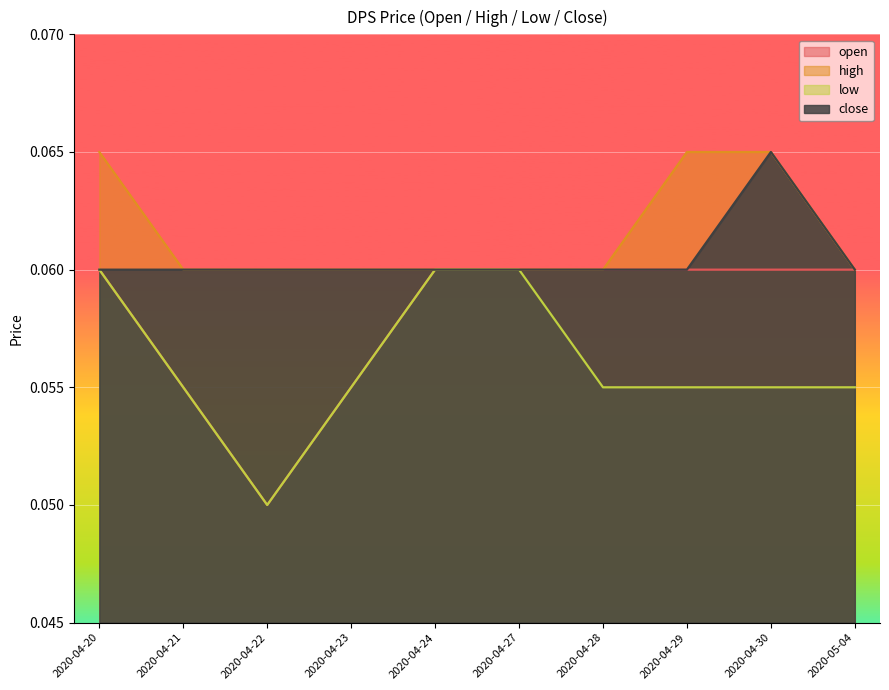

What is the total value across all series at 2020-04-22?

0.2